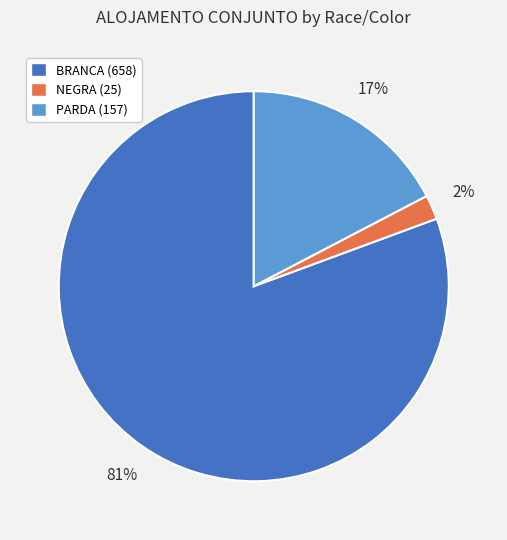

Is it true that NEGRA (25) is 2% of the pie?

True